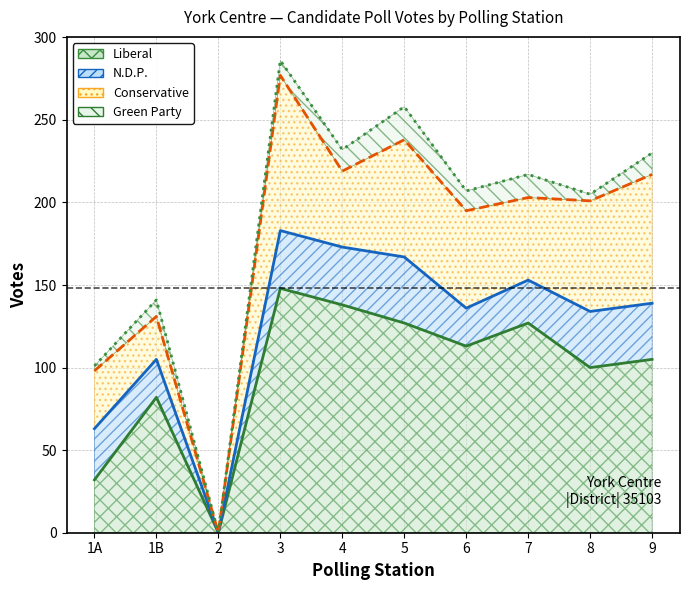

What is the value of the N.D.P. point at the 8th from the left?

26